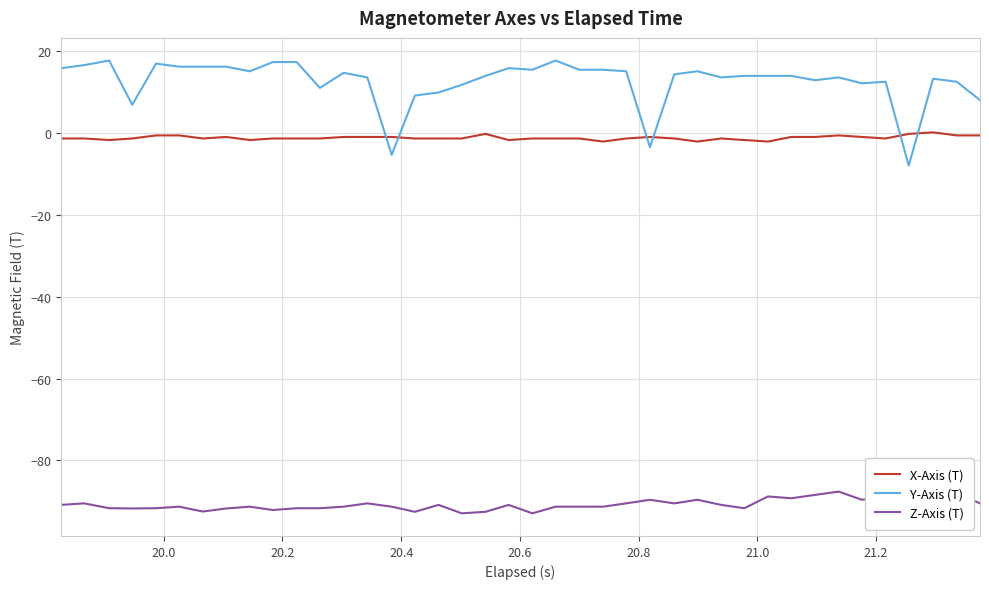

What is the maximum value shown in the chart?

17.7